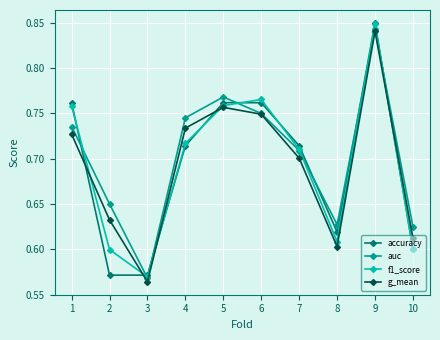

Between 5 and 8, which series saw the biggest shift?

g_mean